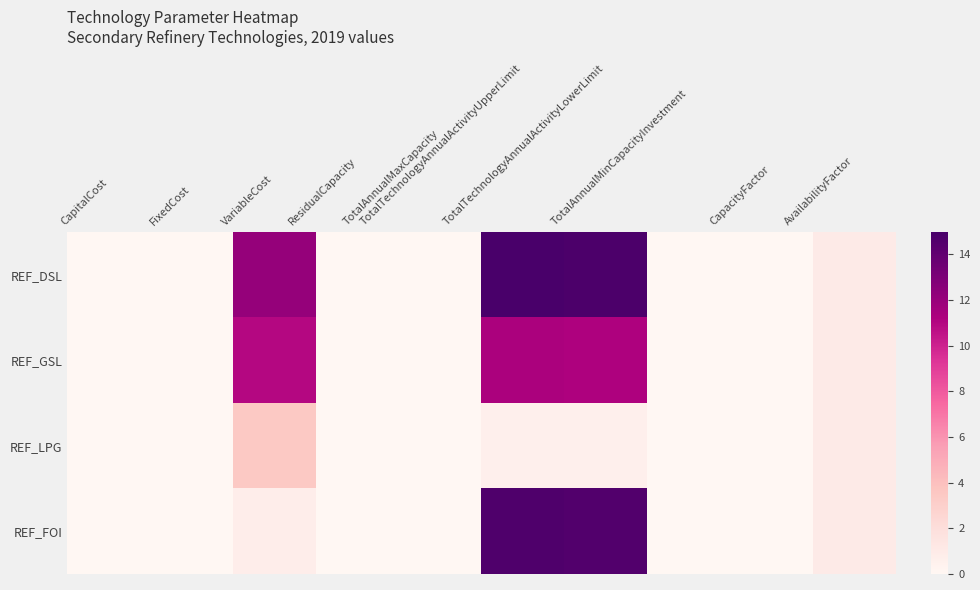

Which series changed the most between FixedCost and TotalTechnologyAnnualActivityUpperLimit?

REF_DSL